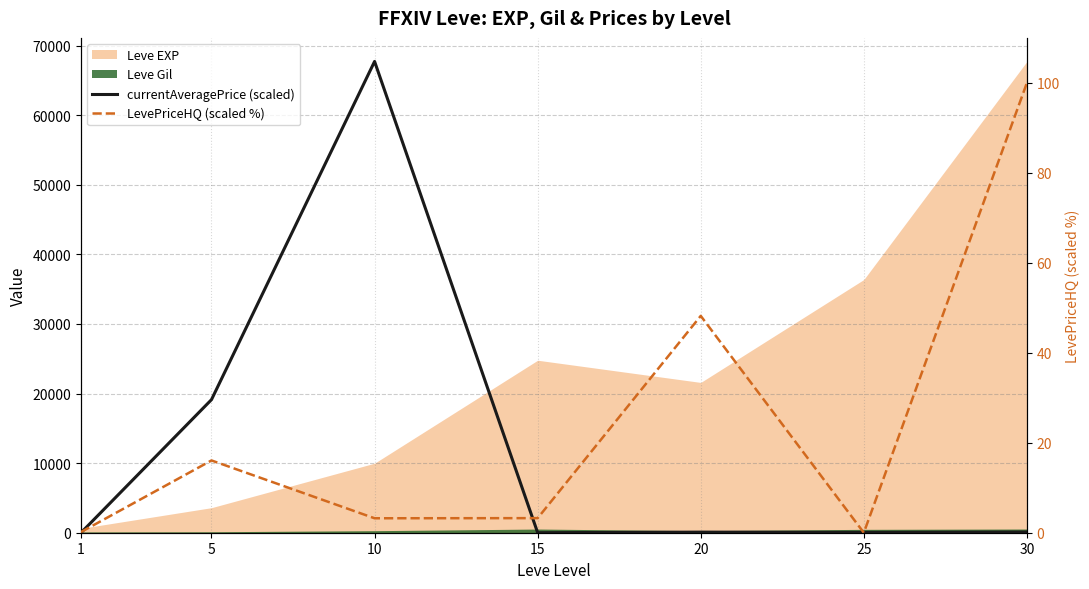

After their last crossing, which series has the higher values: LevePriceHQ (scaled %) or currentAveragePrice (scaled)?

LevePriceHQ (scaled %)